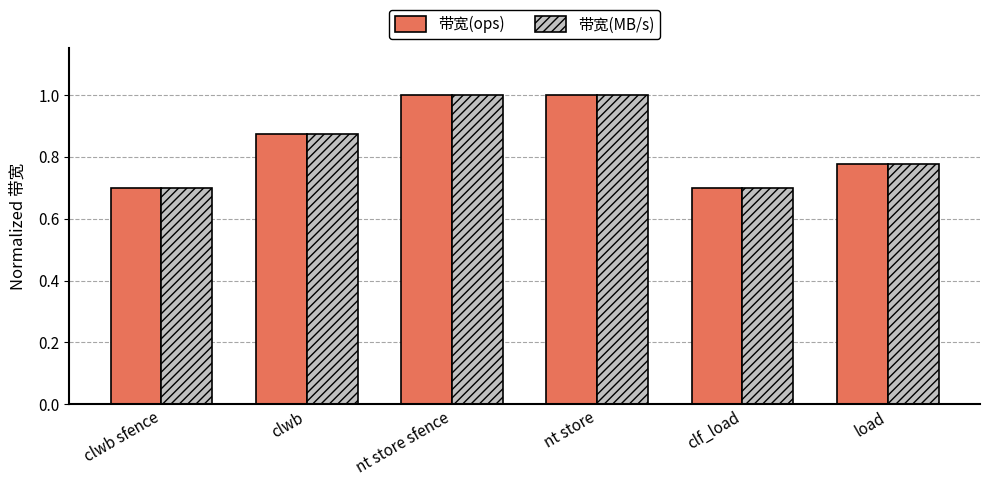

Is it true that 带宽(MB/s) equals 0.4 at clwb sfence?

False